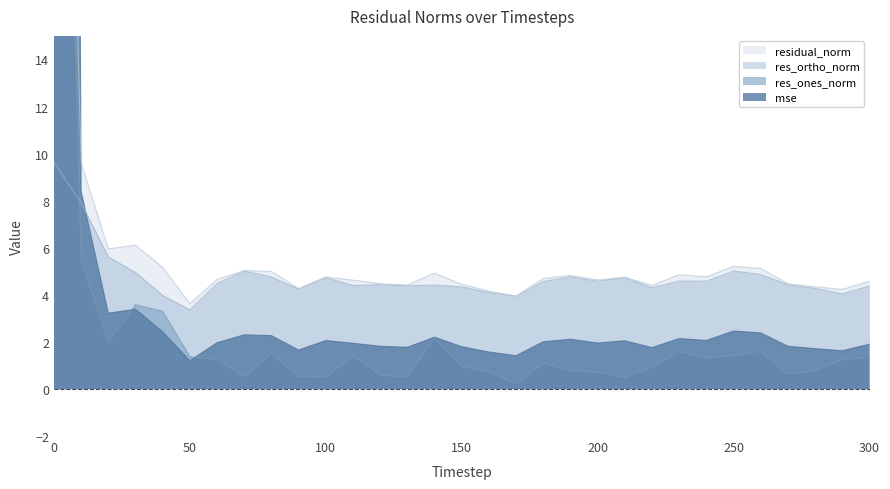

Between 210 and 120, which is larger?

210